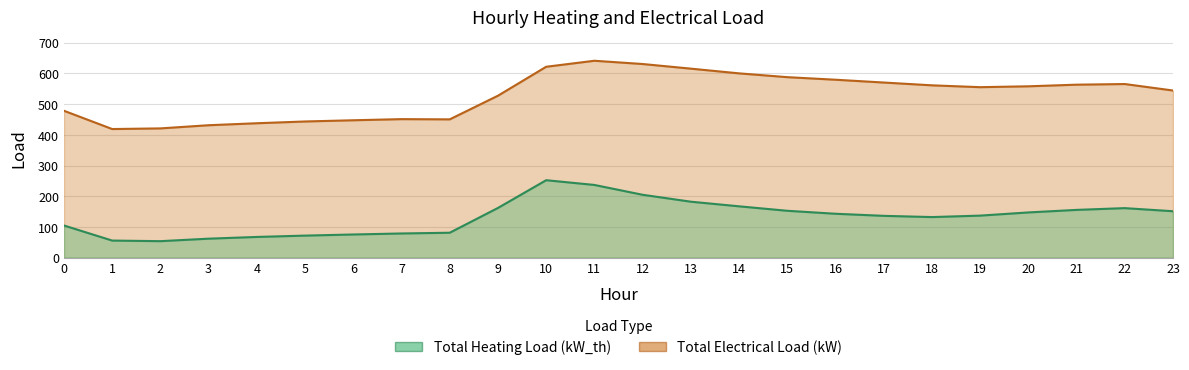

At which label does Total Electrical Load (kW) reach its peak?

11